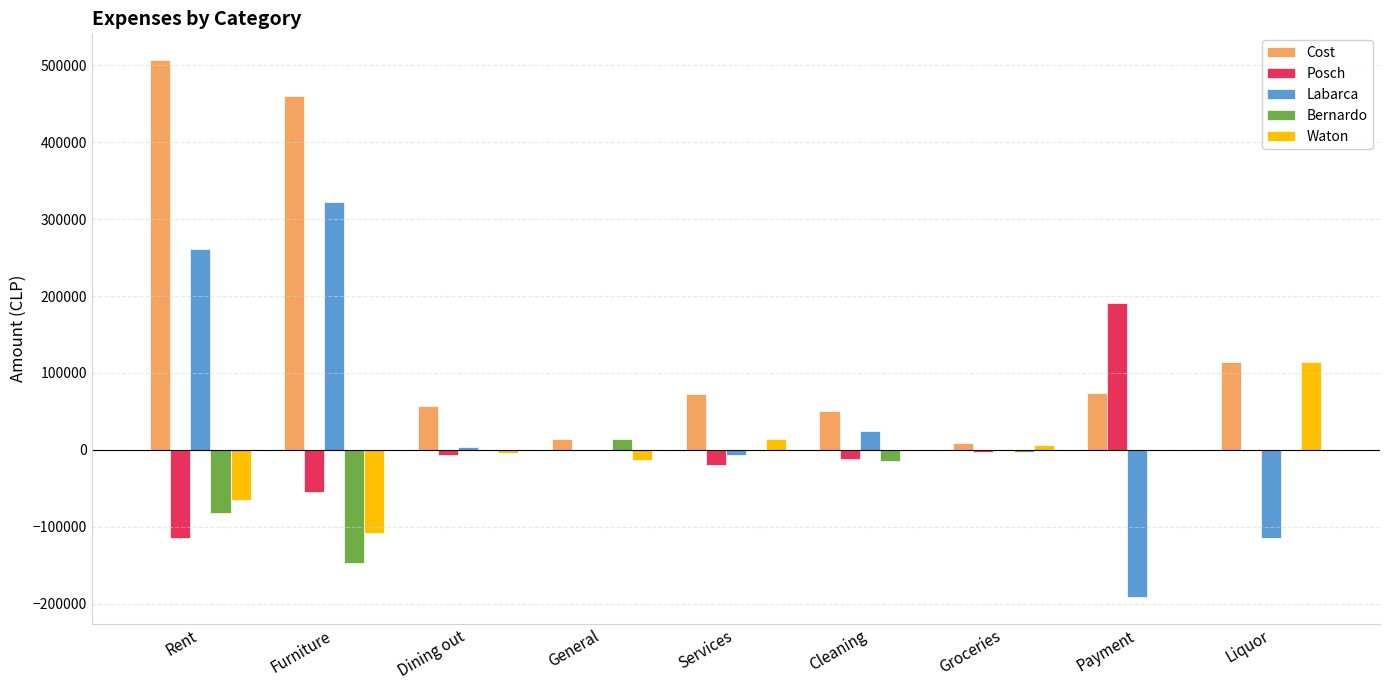

Which series has the largest range (max minus min)?

Labarca